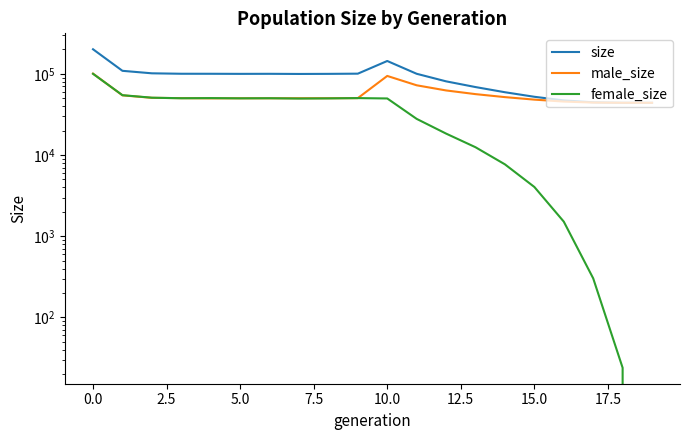

How many interior local valleys does the size series have?

2